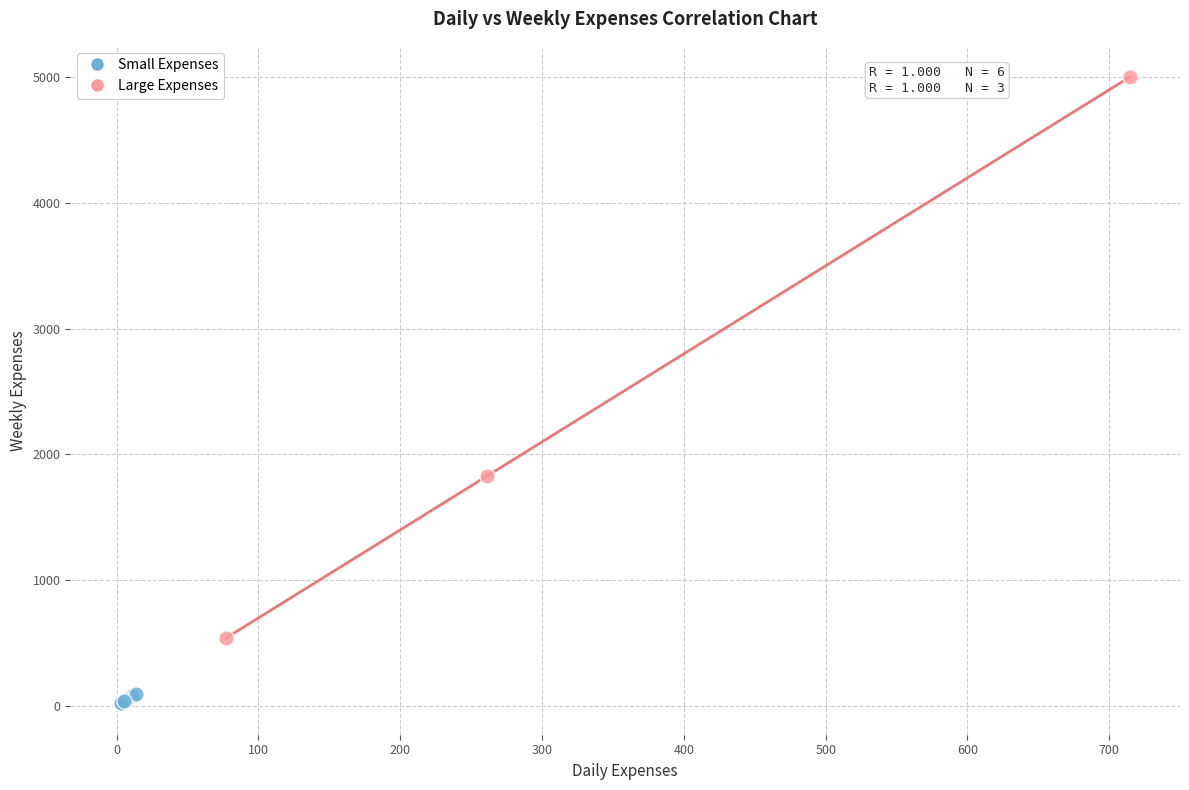

Which series reaches the minimum Y coordinate?

Small Expenses